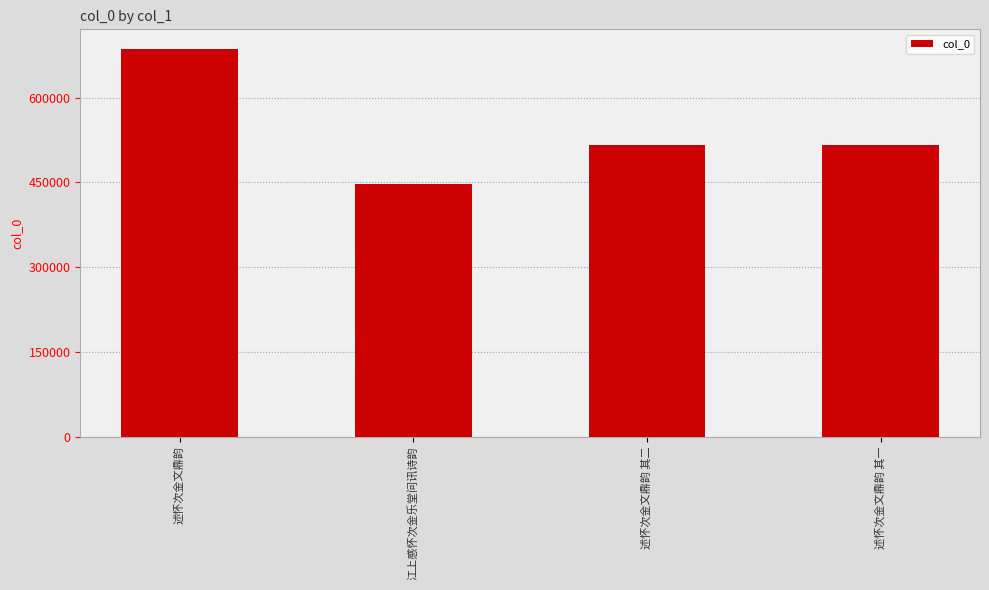

What is the ratio of the value at 江上感怀次金乐堂问讯诗韵 to the value at 述怀次金文鼎韵?

0.7